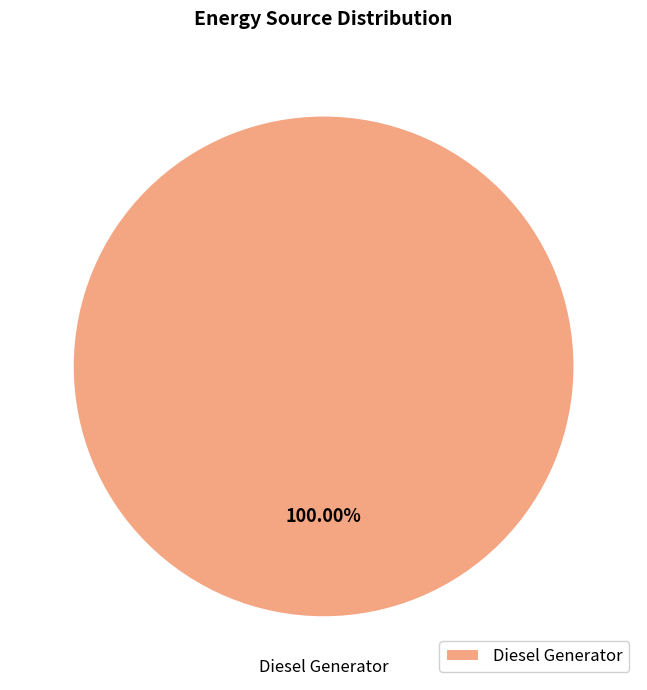

To the nearest percent, what portion does Diesel Generator represent?

100%